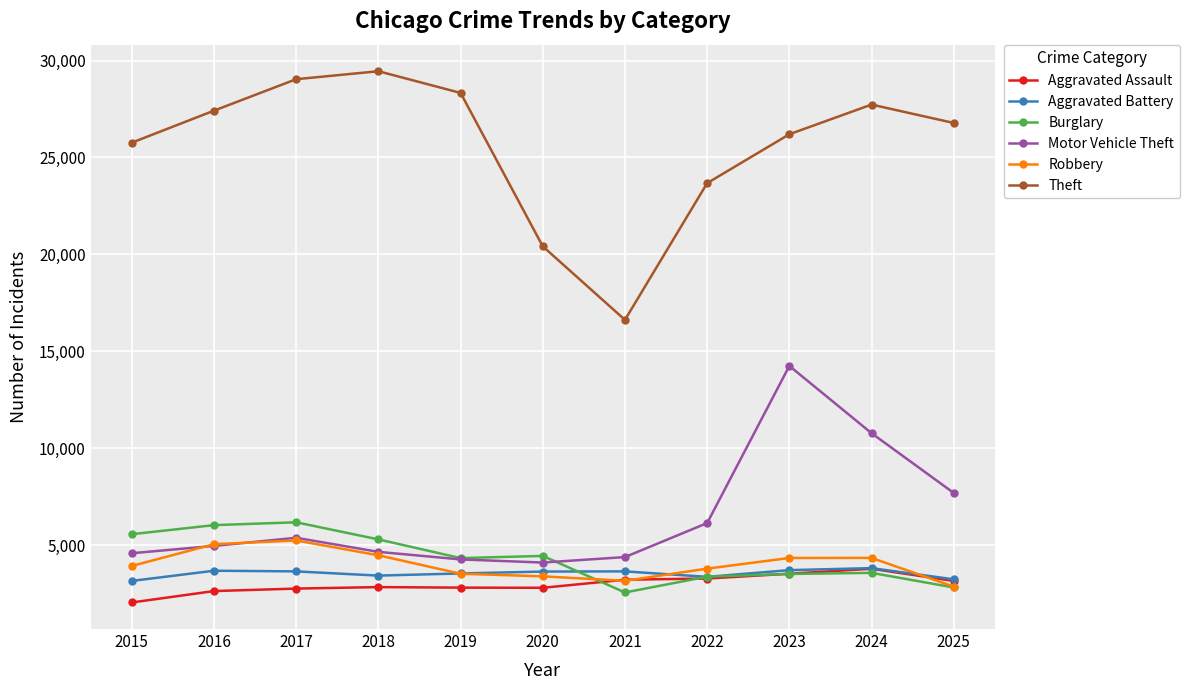

True or false: Motor Vehicle Theft has a value of 14250 at 2023.

True